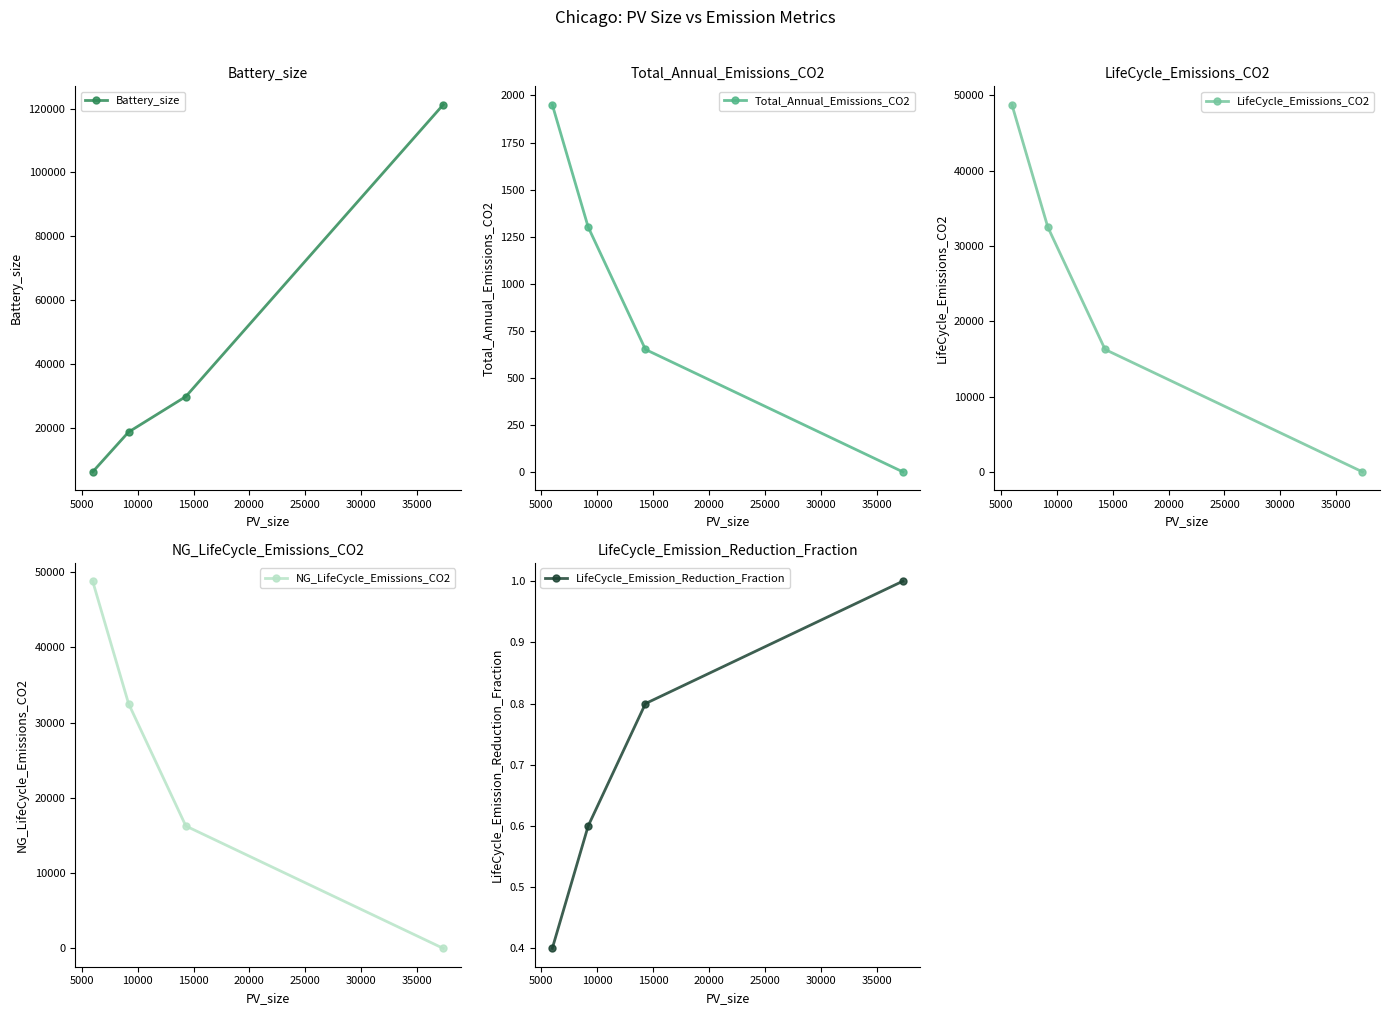

How many categories are shown in the chart?

4